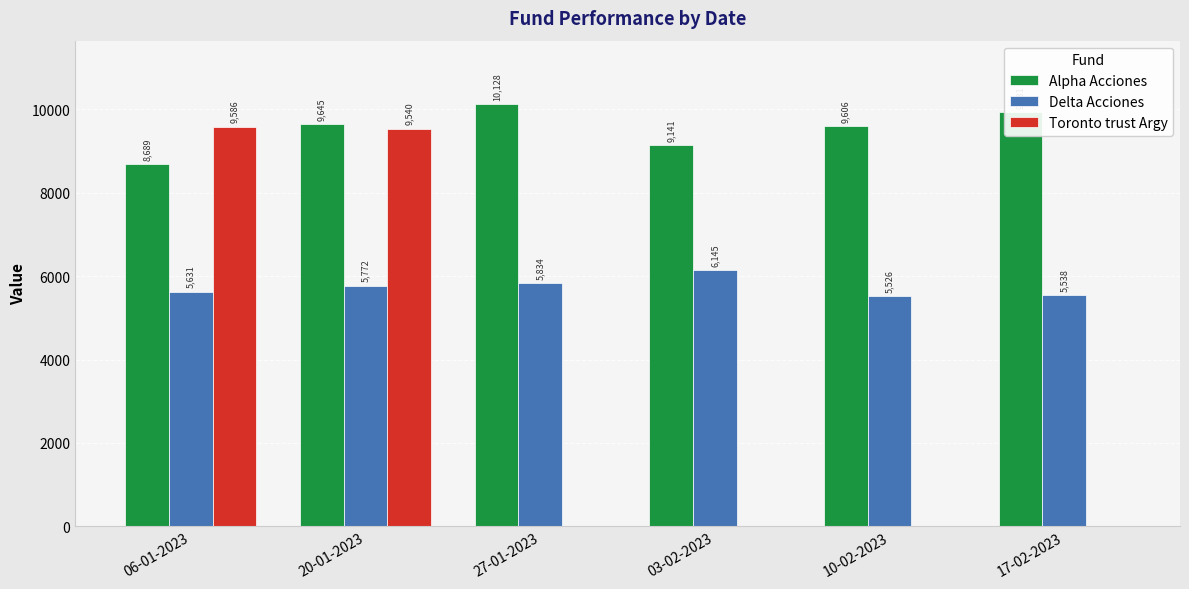

What value does the Delta Acciones series have at 20-01-2023?

5772.3